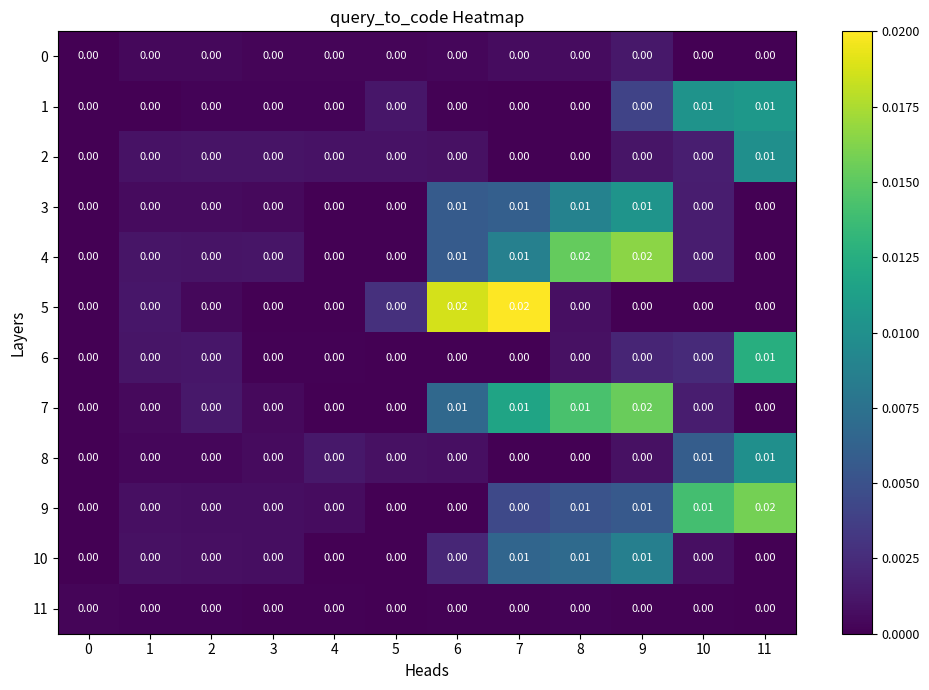

Between 3 and 6, which series saw the biggest shift?

5